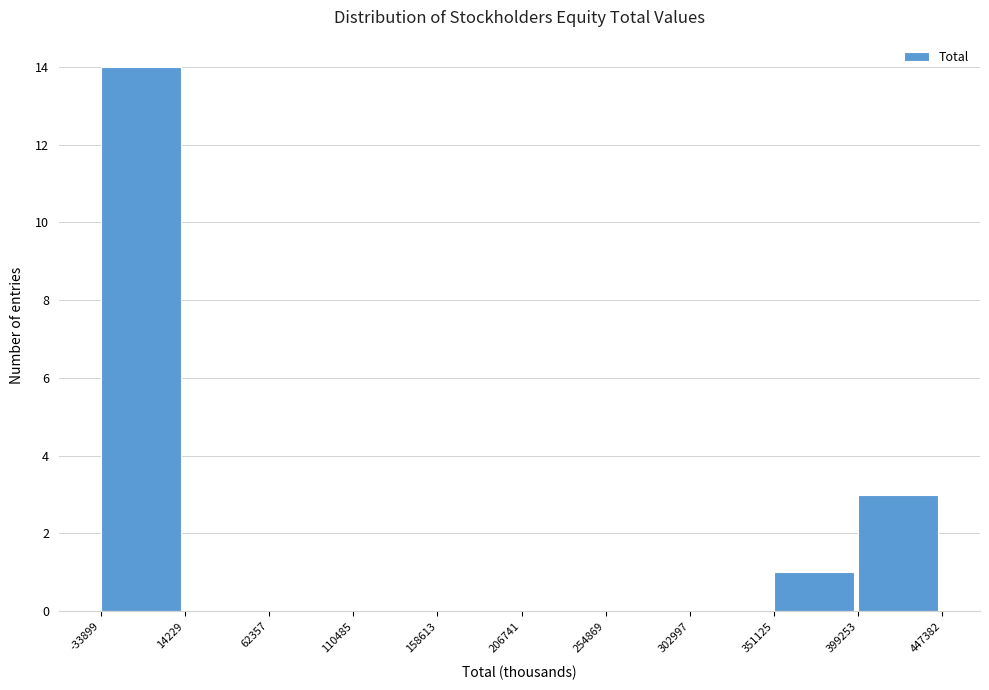

What is the height of the bar covering 399253 to 447382 on the x-axis? The values are not printed on the chart, so give them approximately, as read against the axis.

3